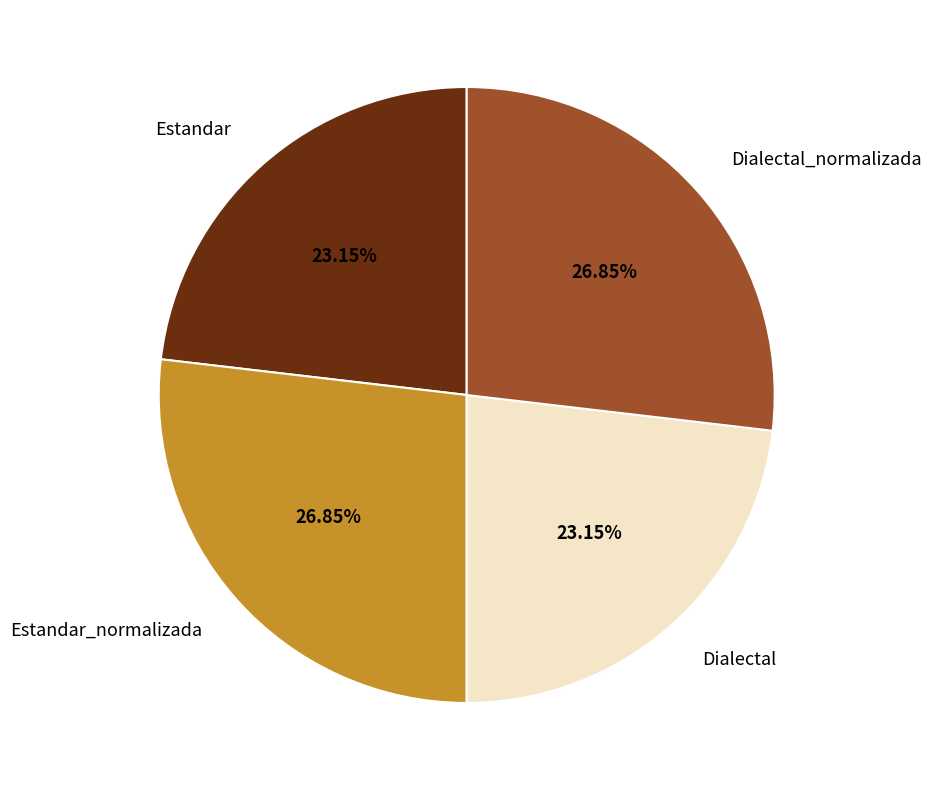

What percentage is the Dialectal slice, to the nearest percent?

23%